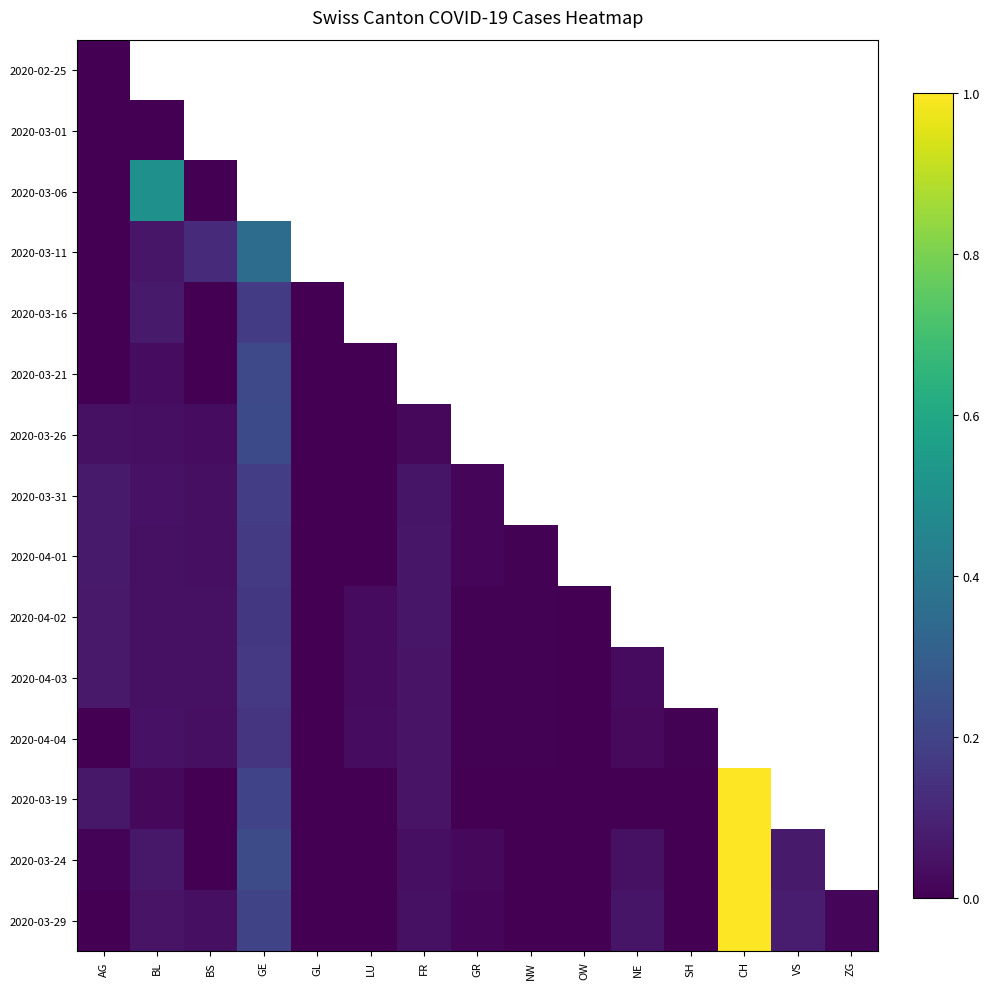

List the series in order of their peak value, highest first.

2020-03-19, 2020-03-24, 2020-03-29, 2020-03-06, 2020-03-11, 2020-03-26, 2020-03-21, 2020-03-31, 2020-03-16, 2020-04-01, 2020-04-03, 2020-04-02, 2020-04-04, 2020-02-25, 2020-03-01